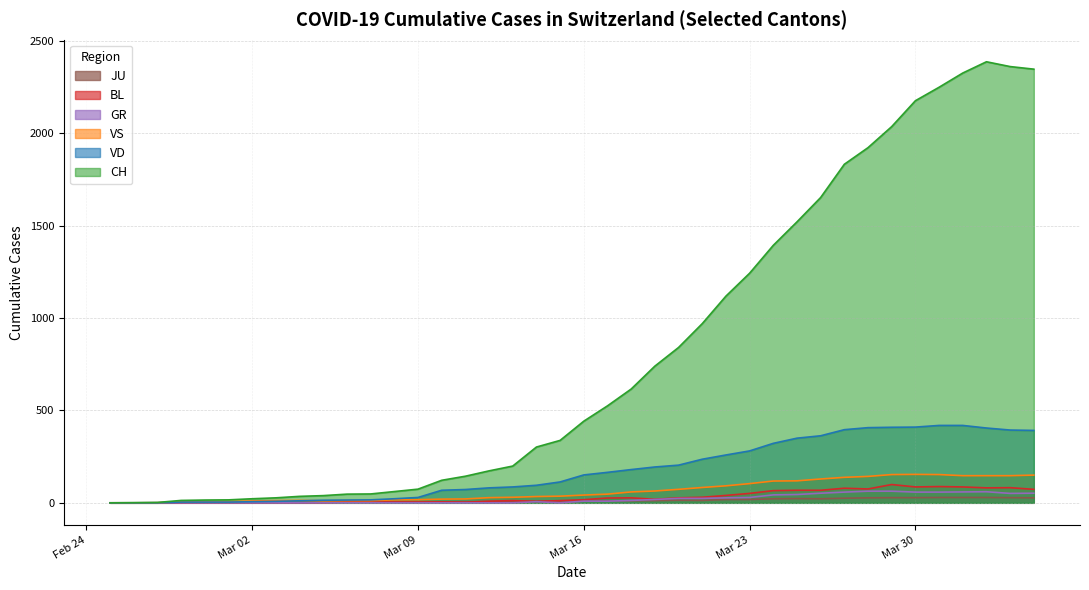

Which series has the widest spread of values?

CH